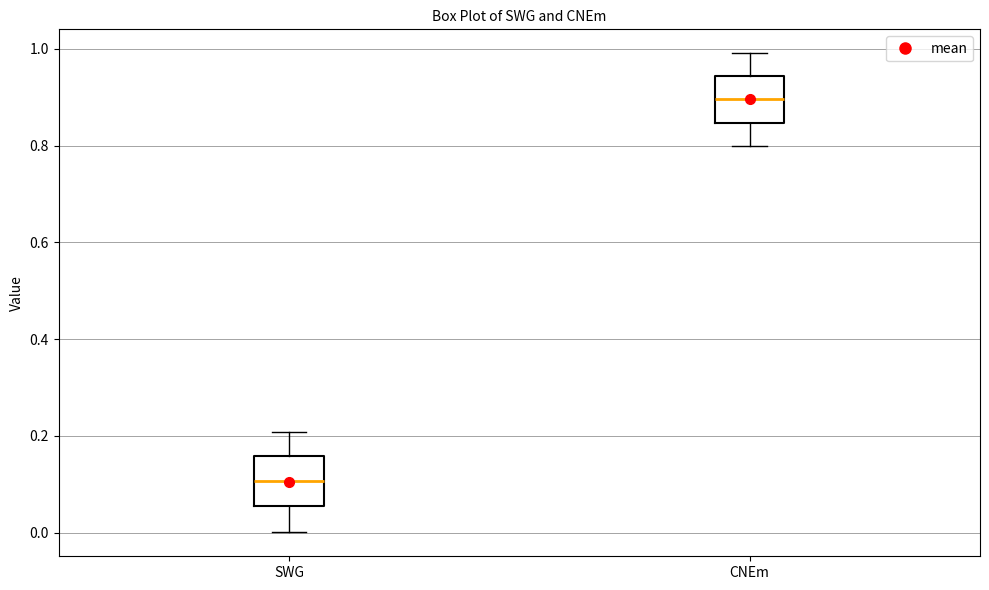

Where is the upper edge of the box for CNEm on the y-axis? The values are not printed on the chart, so give them approximately, as read against the axis.

0.94